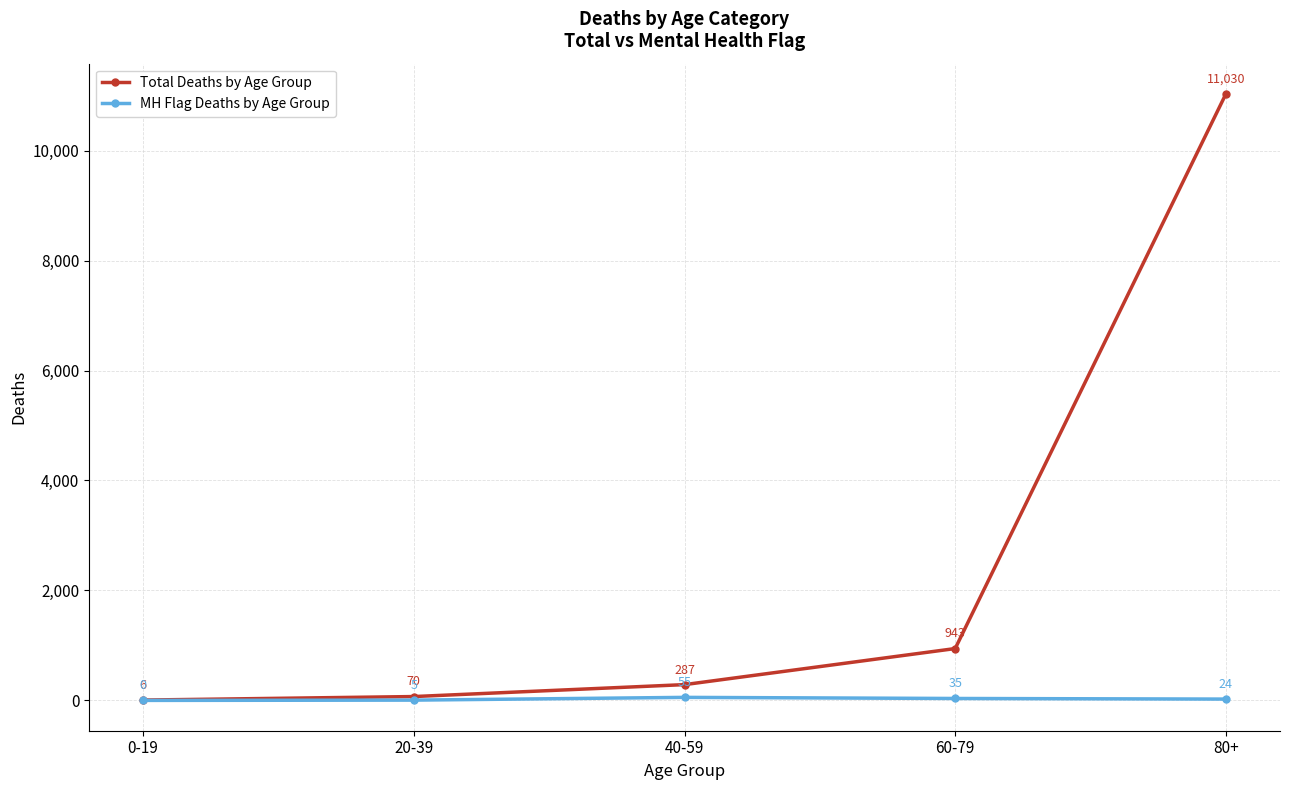

Does the chart display data point markers on the line(s)?

Yes